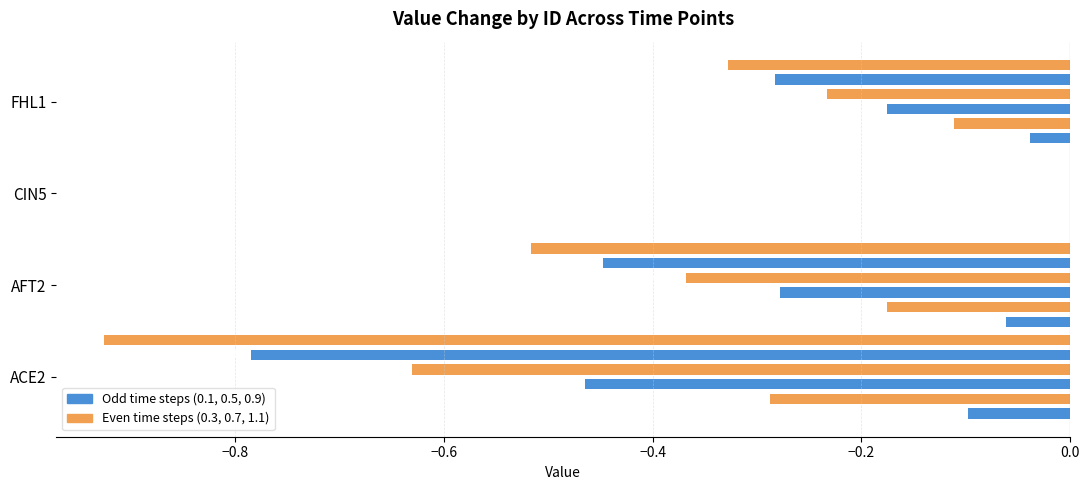

At which label is 0.9 closest to 0?

CIN5